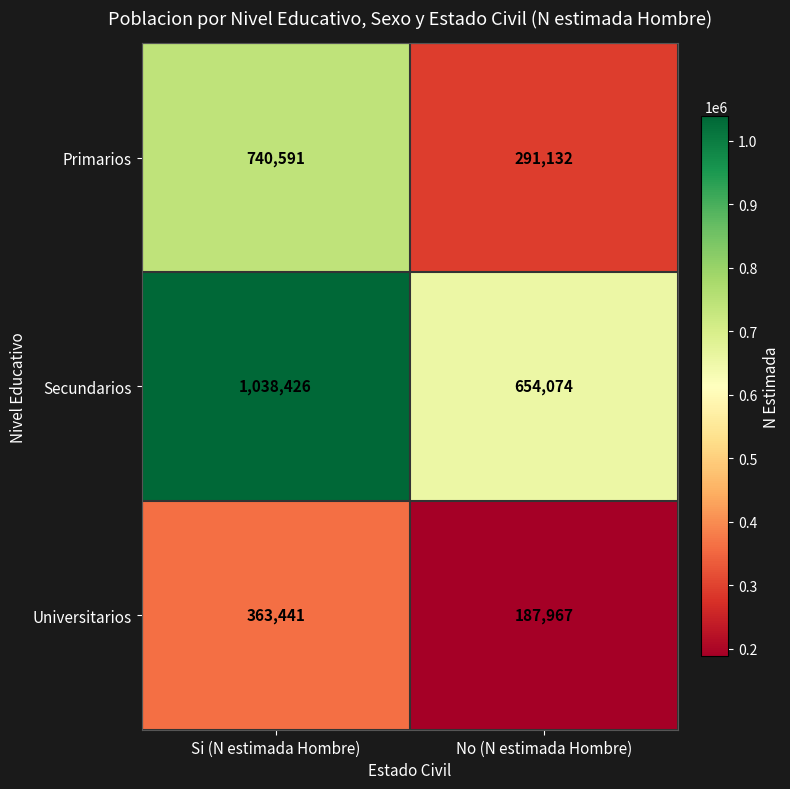

True or false: Secundarios has a value of 433294 at No (N estimada Hombre).

False